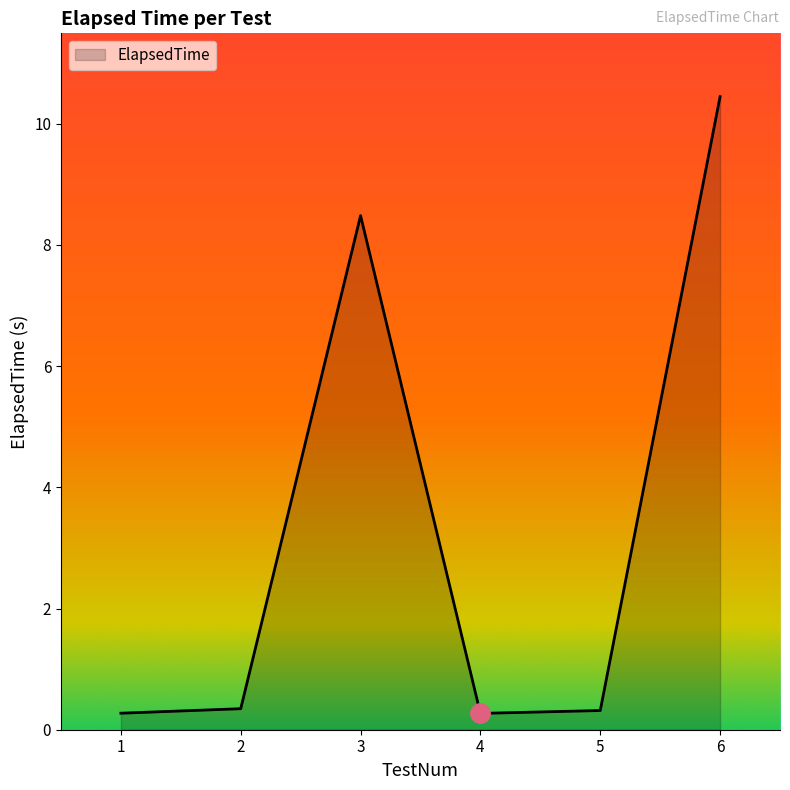

What is the maximum value shown in the chart?

10.4